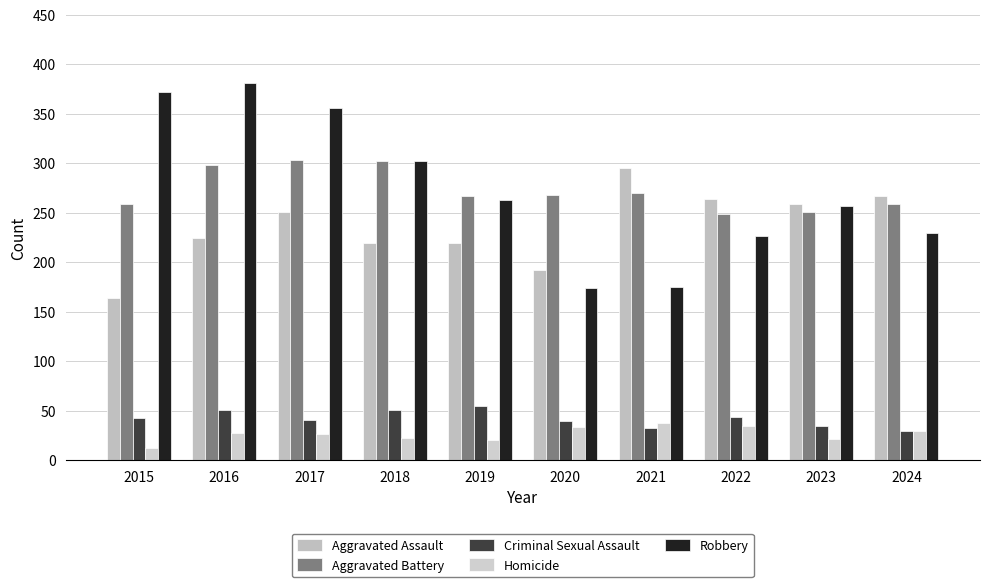

At how many categories does at least one series exceed 264?

8